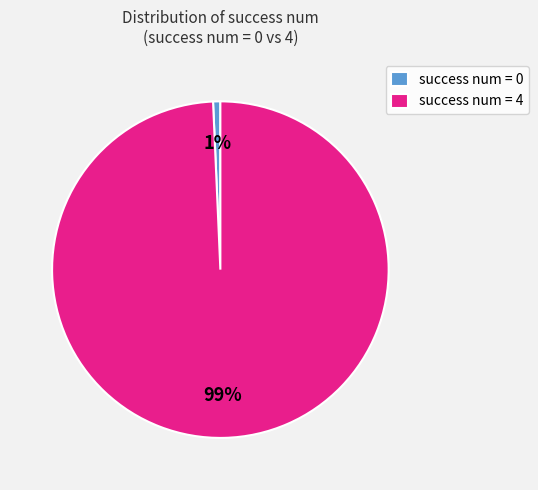

Rank the categories by value from lowest to highest.

success num = 0, success num = 4